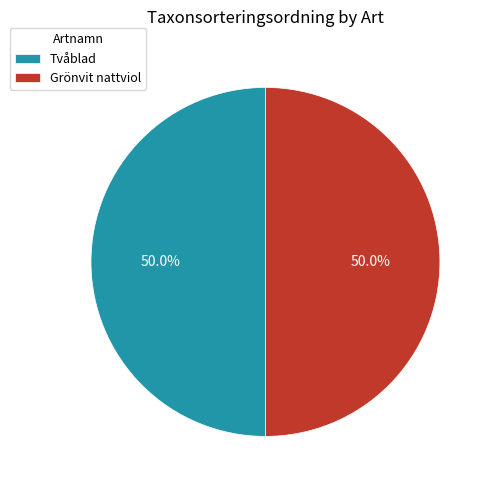

Approximately how many times larger is the value at Grönvit nattviol compared to Tvåblad?

1.0